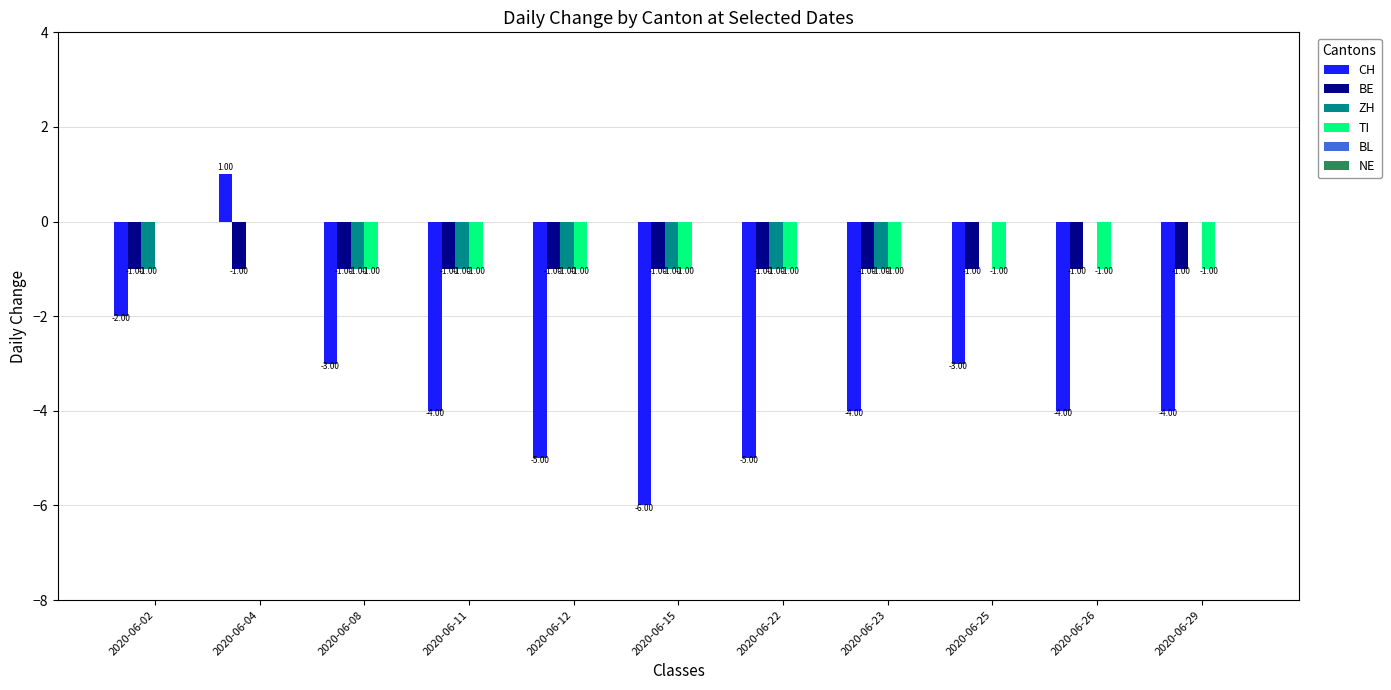

What is the total value across all series at 2020-06-12?

-8